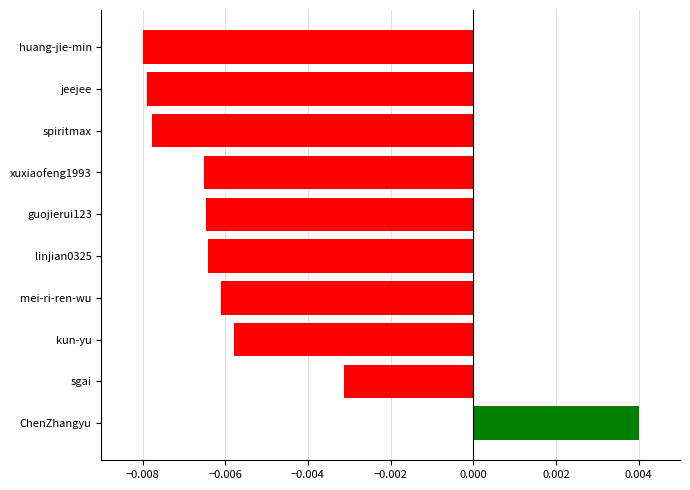

How many values are between 0 and 1?

1